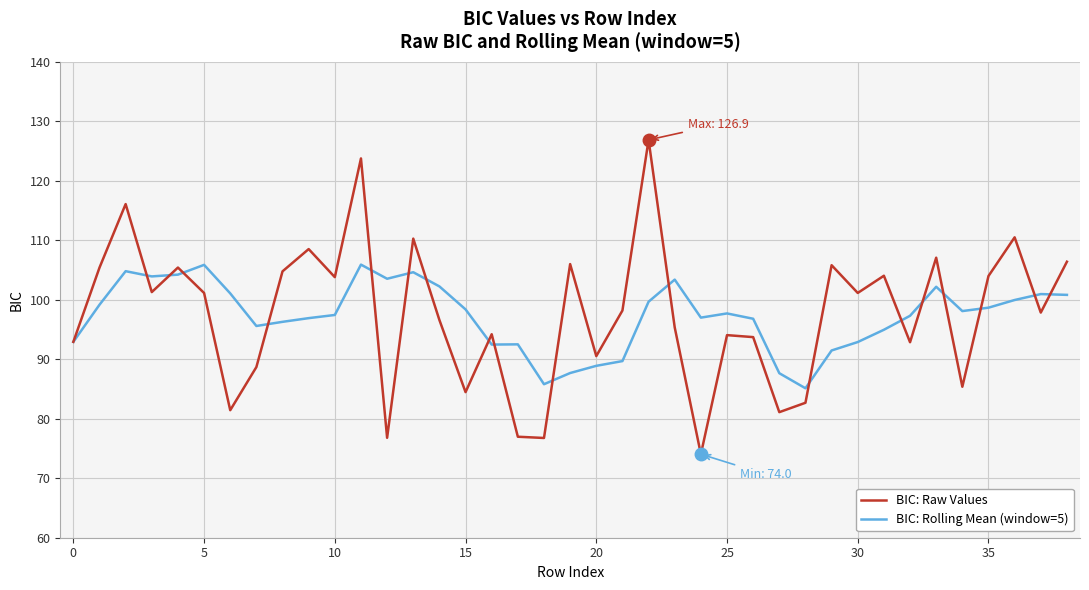

True or false: BIC: Rolling Mean (window=5) has more than 1 interior local peaks.

True